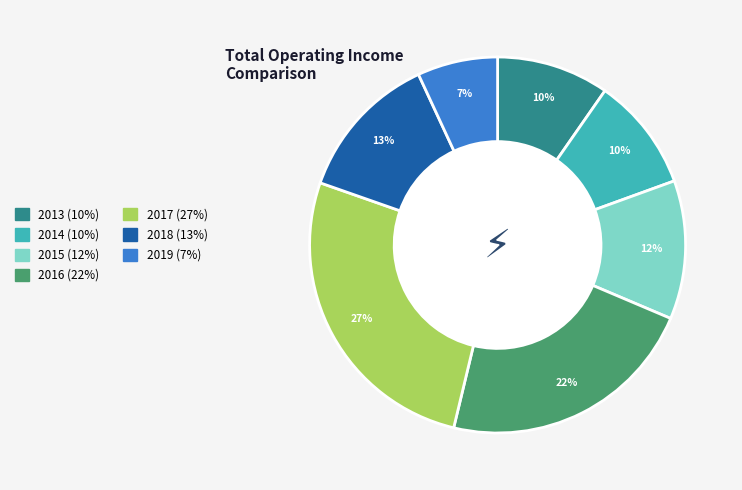

Approximately how many times larger is the value at 2015 (12%) compared to 2017 (27%)?

0.4